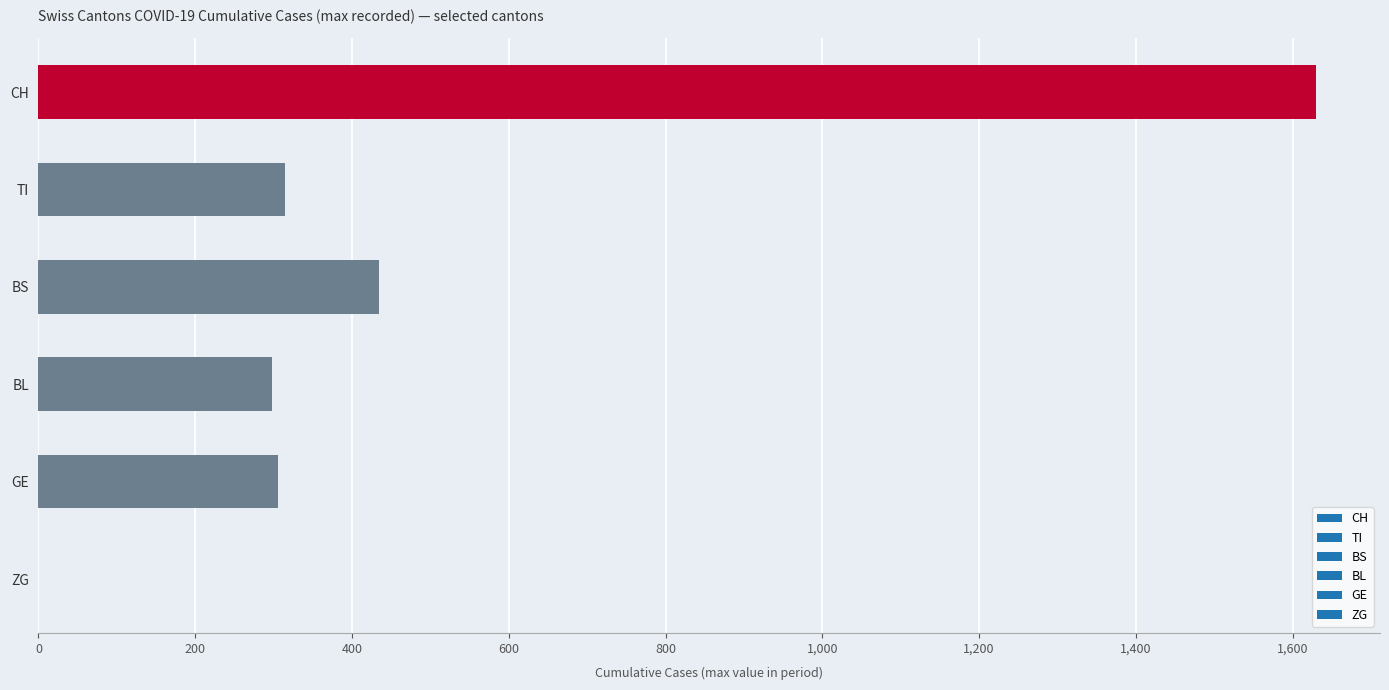

What is the sum of the values at BS and TI?

748